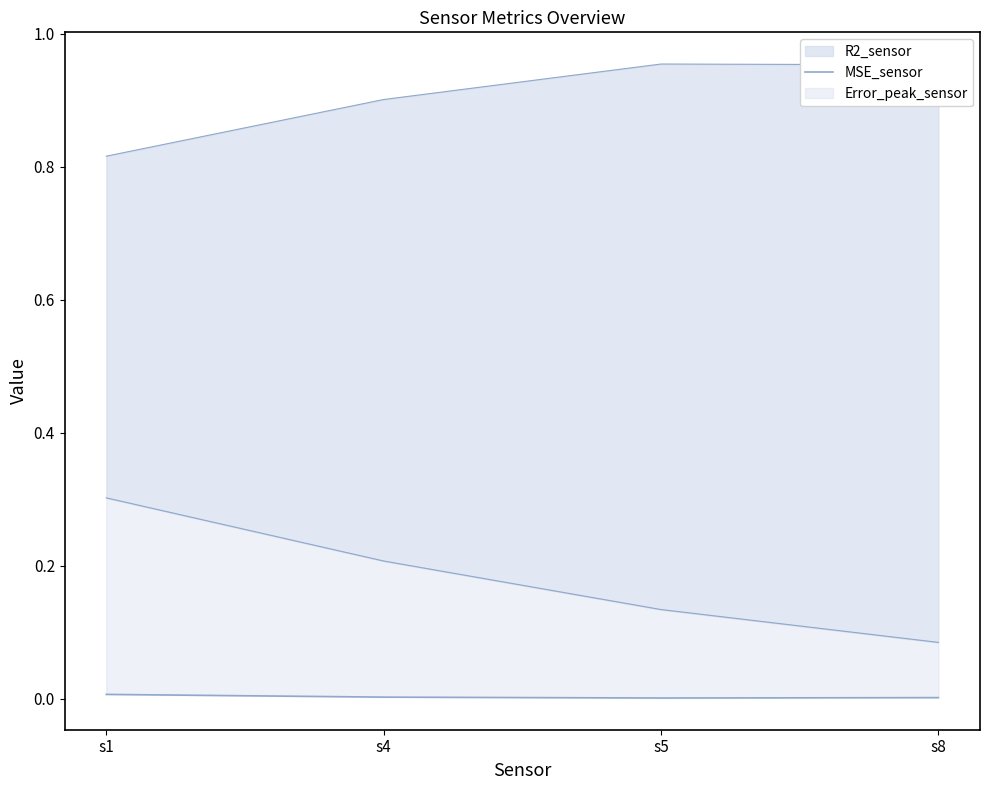

Rank the categories by value from lowest to highest.

s5, s8, s4, s1